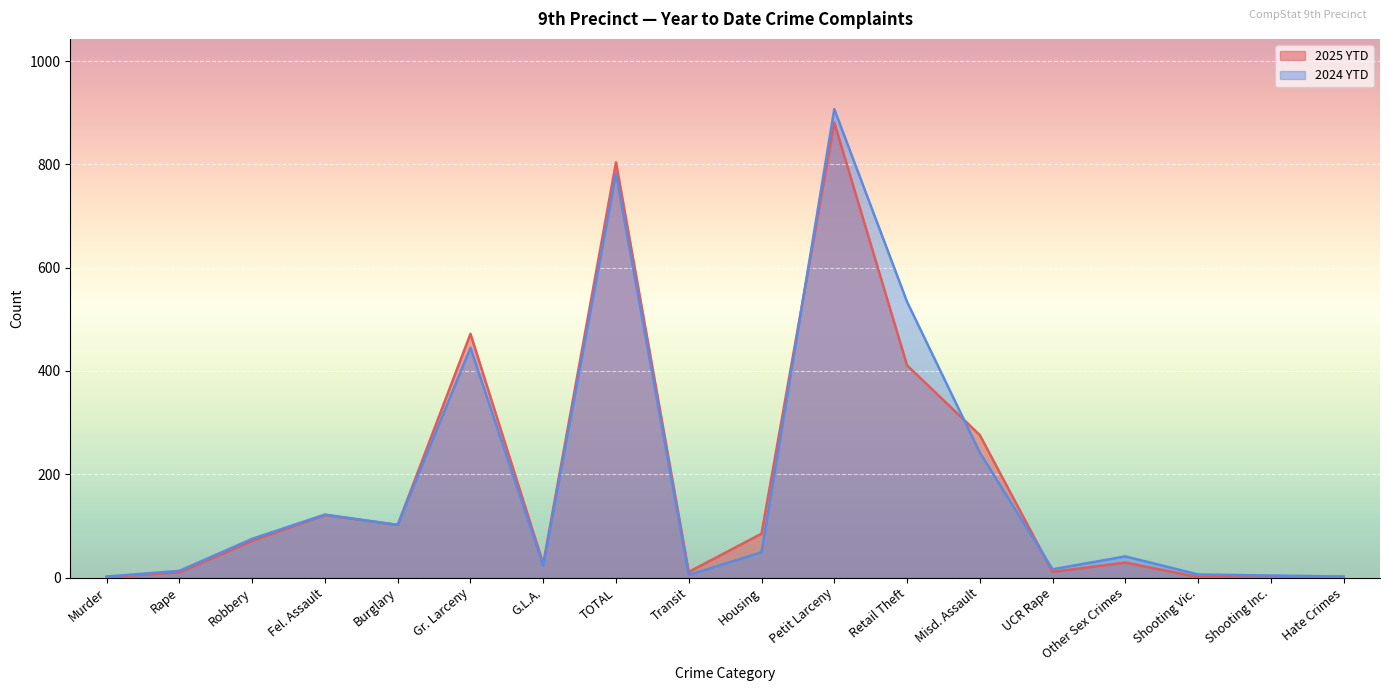

Reading left to right, what are all the values shown in this chart?

2025 YTD: Murder=1	Rape=10	Robbery=71	Fel. Assault=121	Burglary=102	Gr. Larceny=472	G.L.A.=27	TOTAL=804	Transit=11	Housing=85	Petit Larceny=881	Retail Theft=411	Misd. Assault=276	UCR Rape=11	Other Sex Crimes=29	Shooting Vic.=1	Shooting Inc.=1	Hate Crimes=1
2024 YTD: Murder=2	Rape=13	Robbery=75	Fel. Assault=122	Burglary=102	Gr. Larceny=445	G.L.A.=23	TOTAL=782	Transit=5	Housing=49	Petit Larceny=907	Retail Theft=534	Misd. Assault=242	UCR Rape=16	Other Sex Crimes=41	Shooting Vic.=6	Shooting Inc.=4	Hate Crimes=2